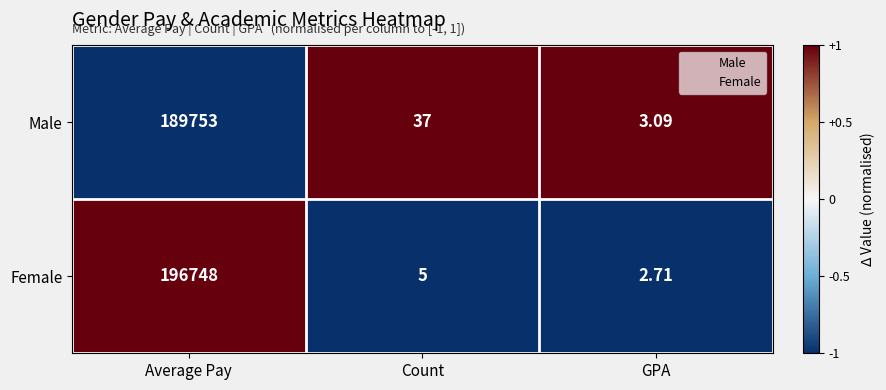

Is the value of Female at Average Pay greater than the value of Male at Average Pay?

Yes